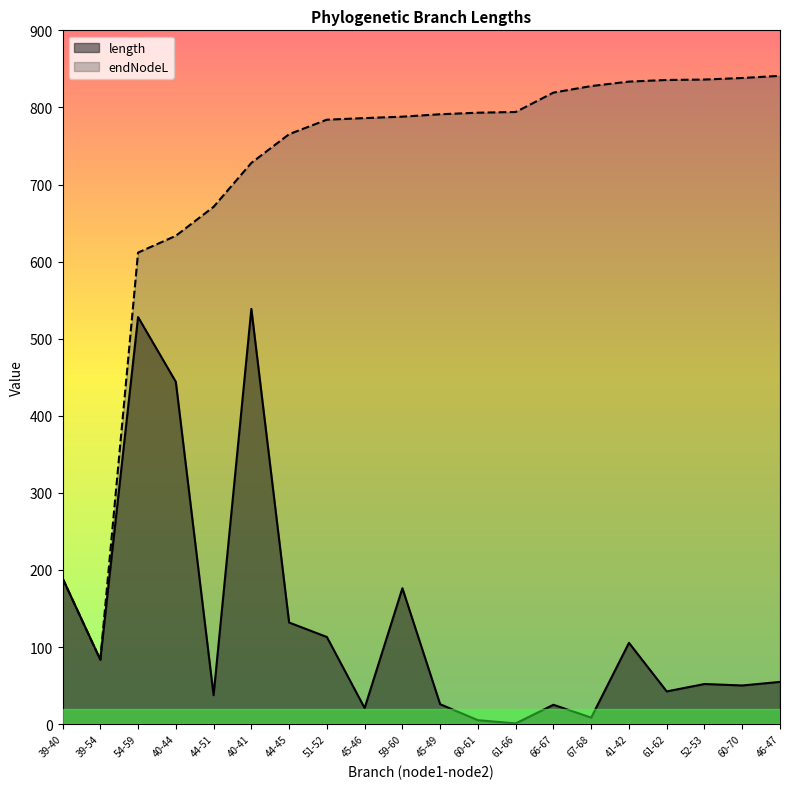

True or false: endNodeL and length intersect in this chart.

False